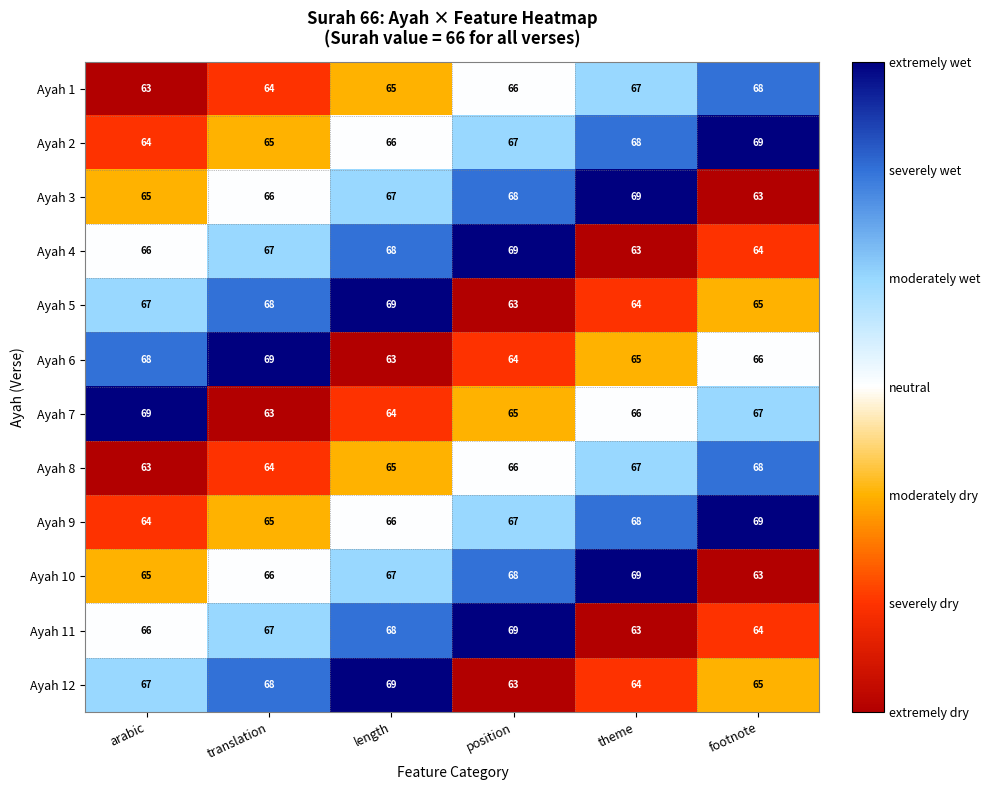

What is the sum of the Ayah 3 values at footnote and theme?

132